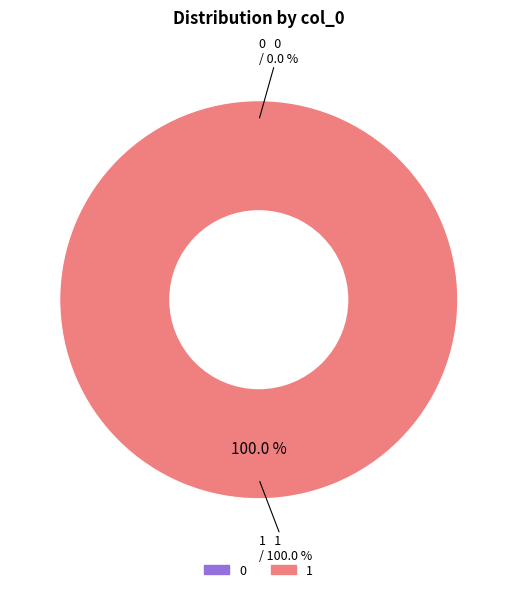

Does 1 account for over 50% of the chart?

Yes